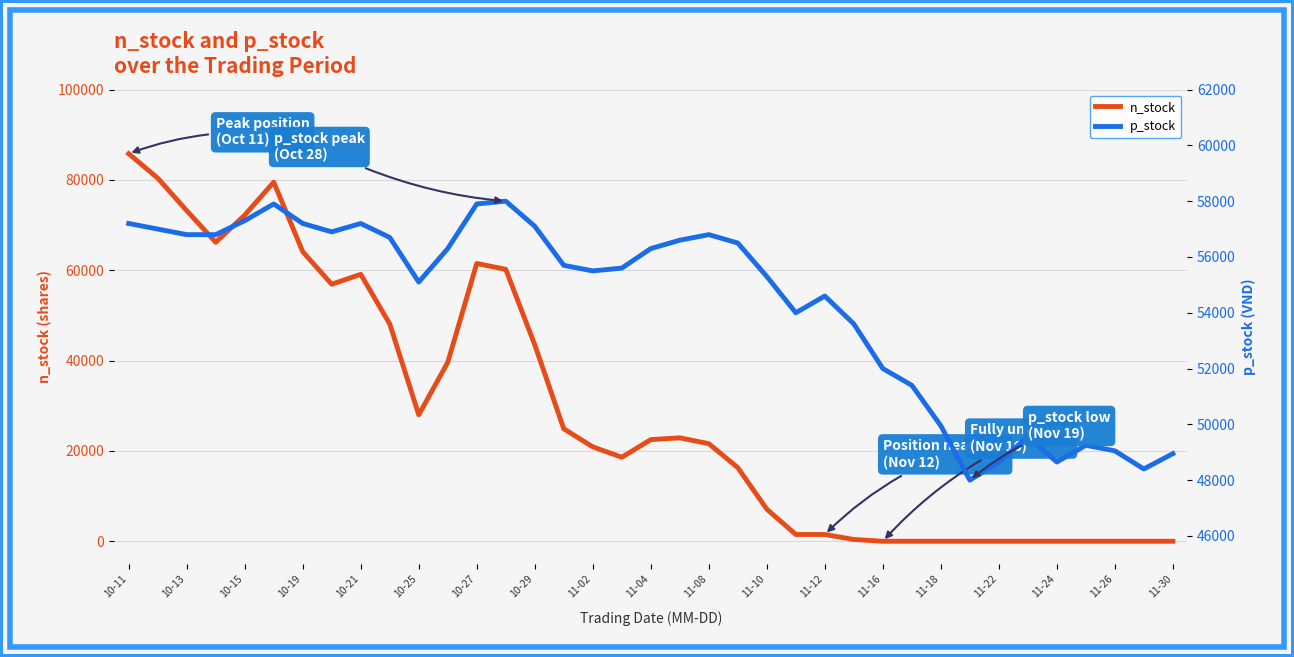

The value of n_stock at 10-27 is 61500. True or false?

True